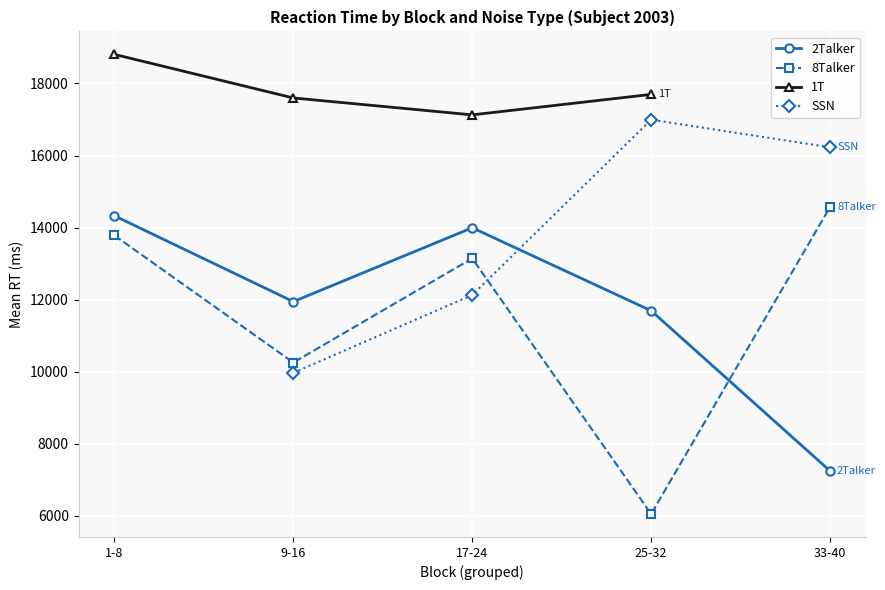

How many interior local peaks does the 8Talker series have?

1